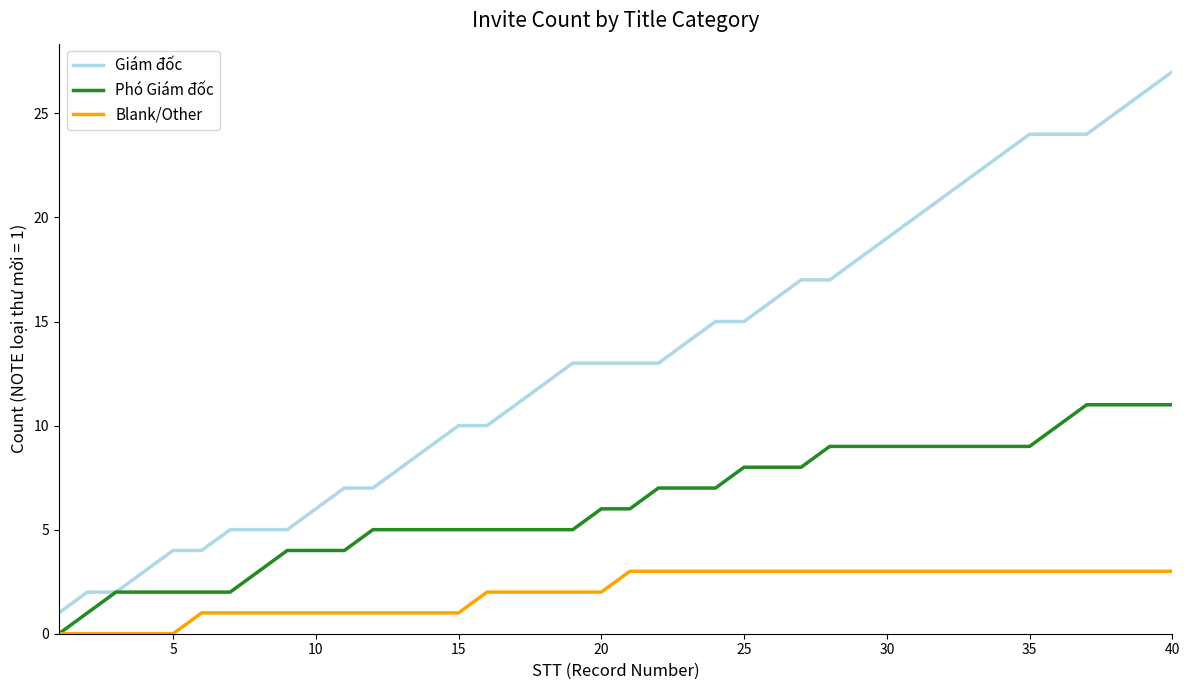

What is the greatest value displayed?

27